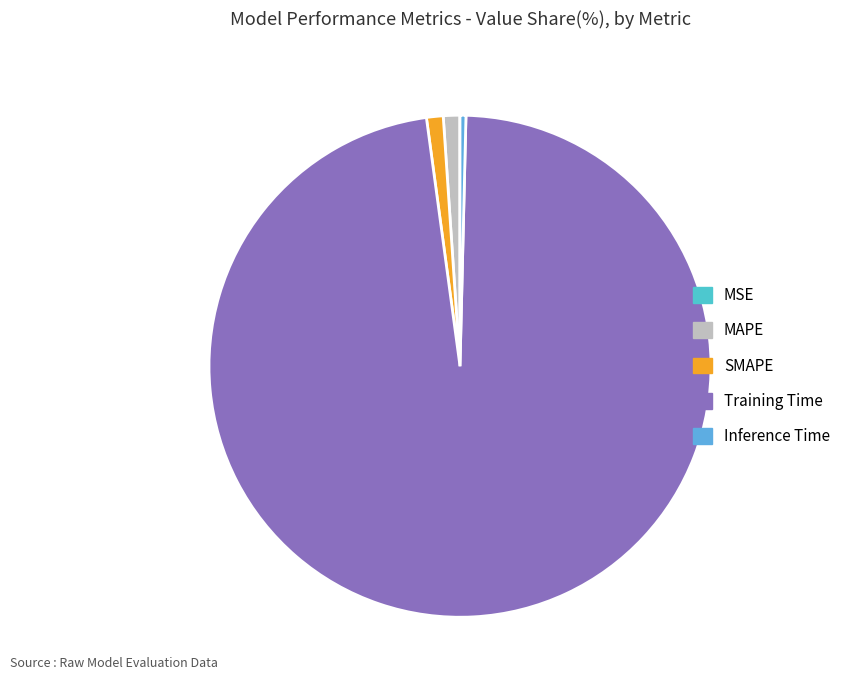

Do SMAPE and Training Time together represent more than half of the pie?

Yes